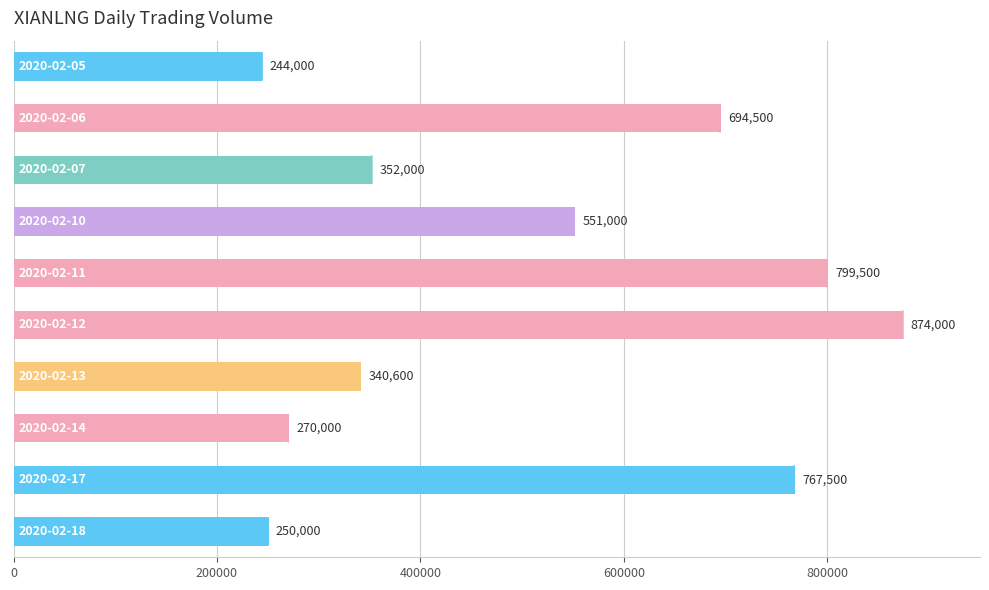

What is the difference between the maximum and minimum values?

630000